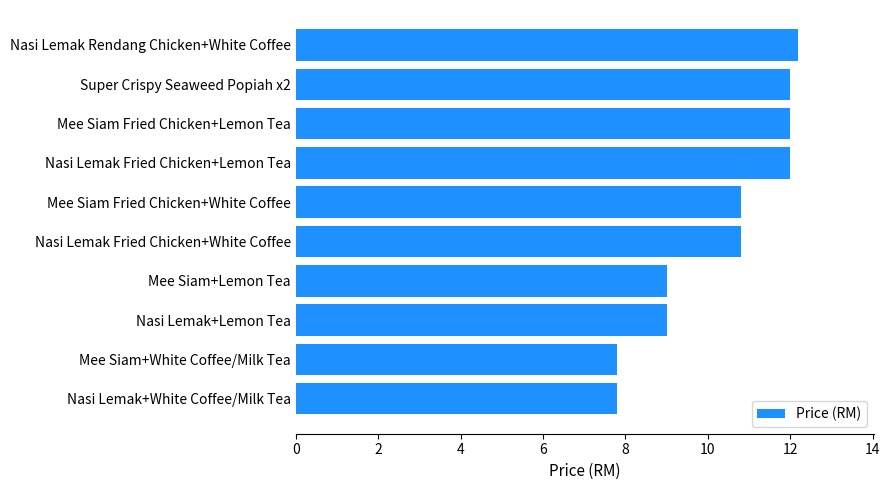

The chart shows a value of 10.8 at Nasi Lemak Fried Chicken+White Coffee. True or false?

True